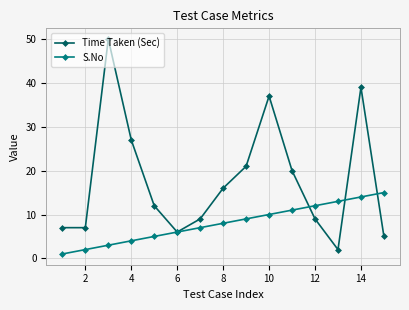

At how many categories does at least one series exceed 25?

4